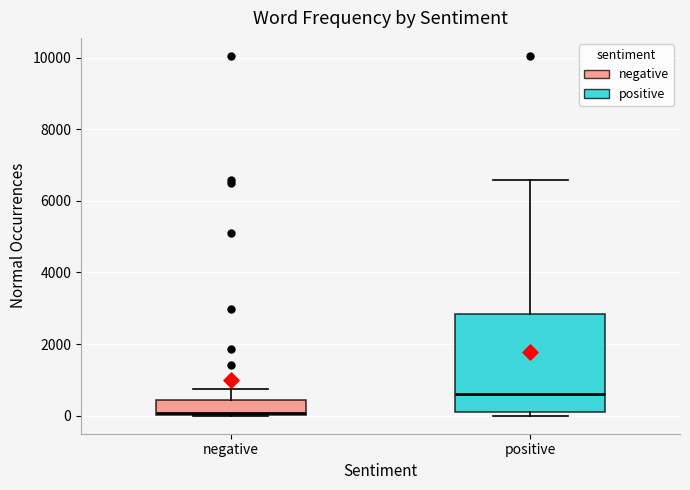

Comparing the boxes themselves (not the whiskers), which one is the tallest?

positive